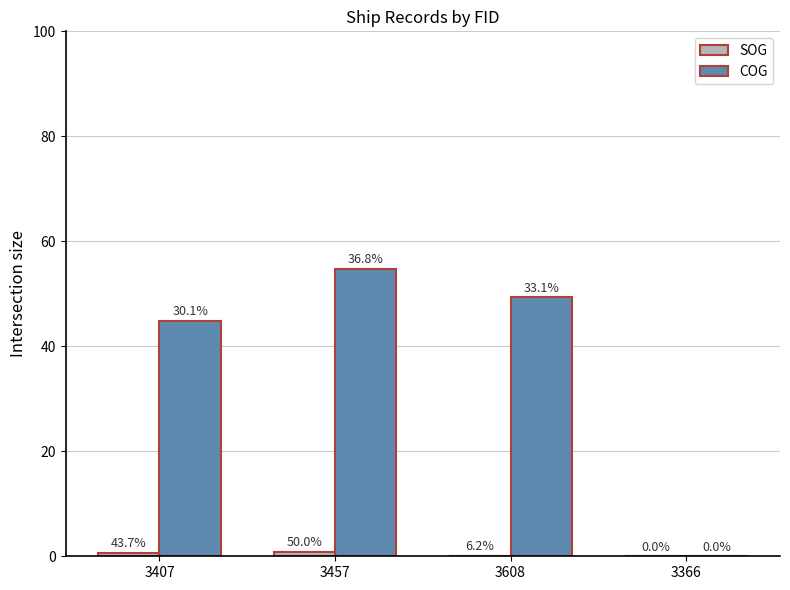

How many groups of bars are there?

4